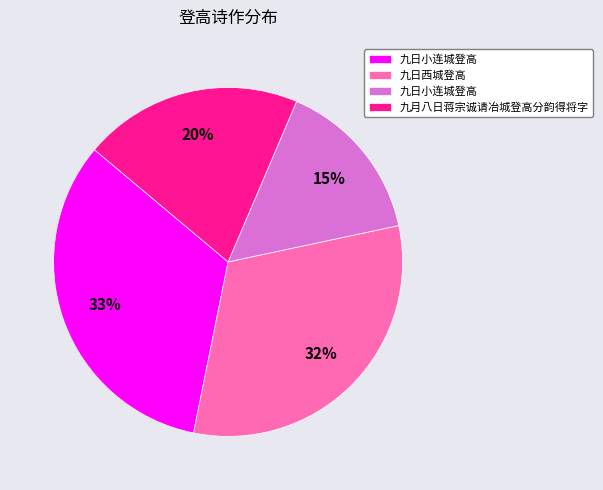

Does any single category account for the majority?

No